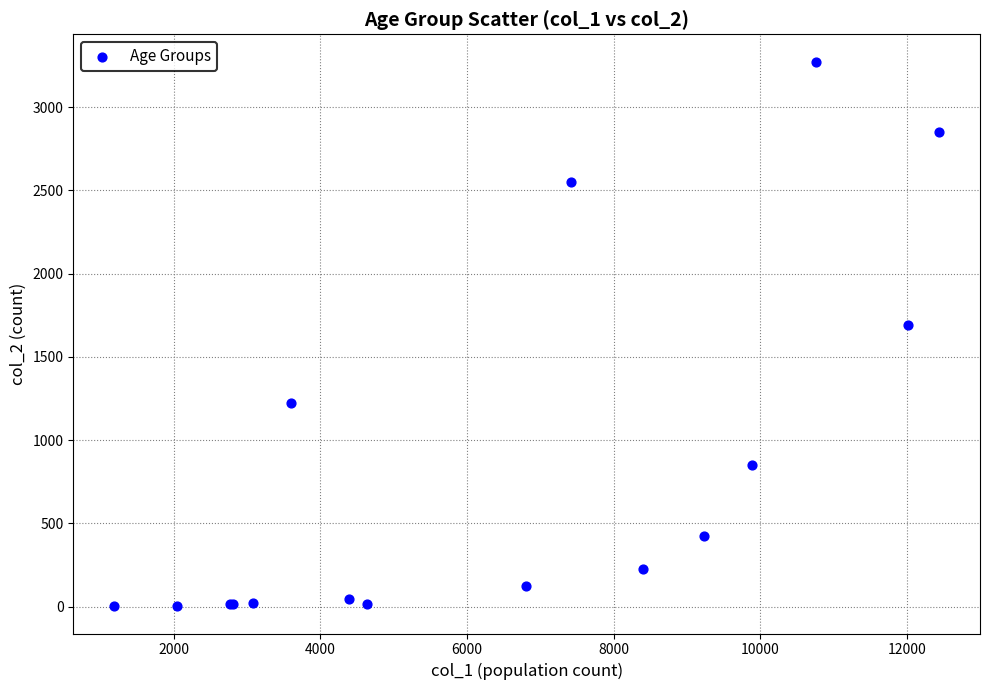

What Y value in the scatter plot is closest to 1638?

1690